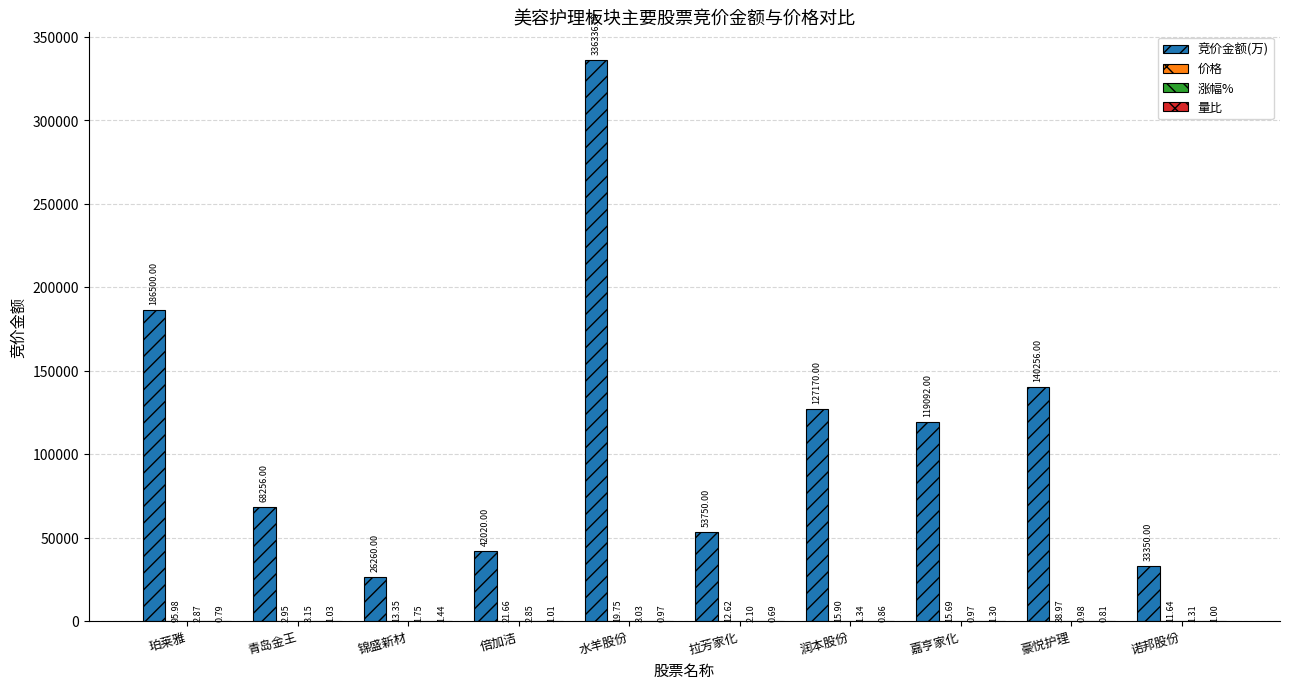

Which series has the largest total across all categories?

竞价金额(万)